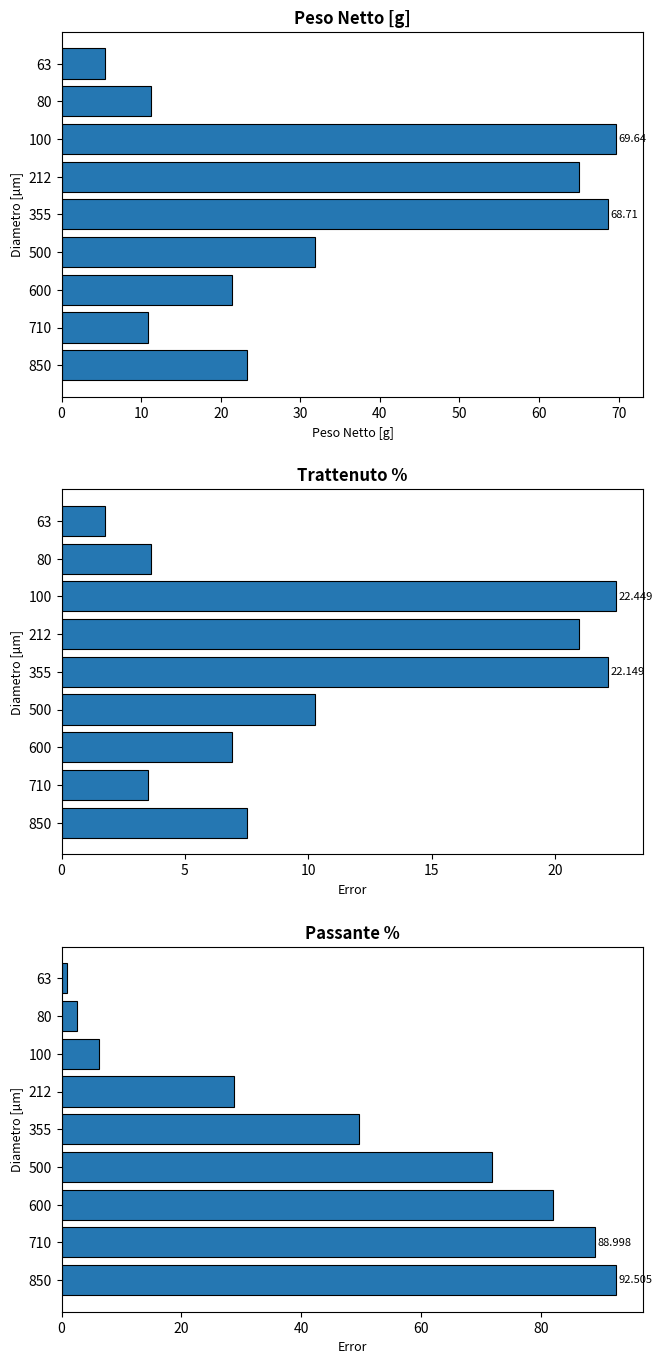

Which series has the widest spread of values?

Passante %